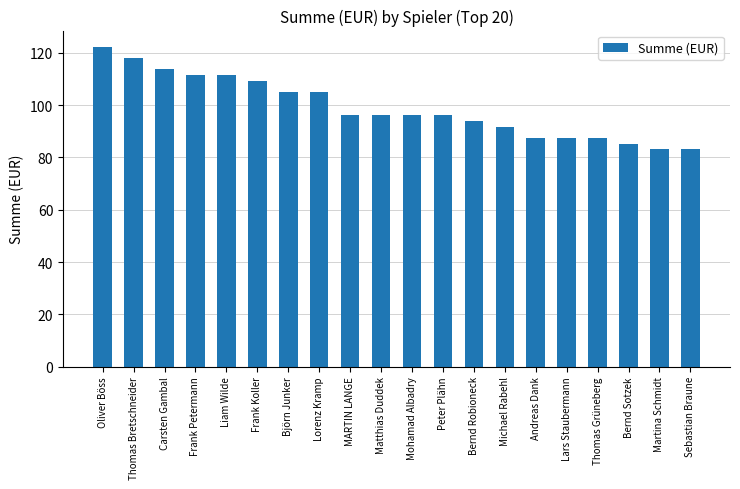

What is the greatest value displayed?

122.5